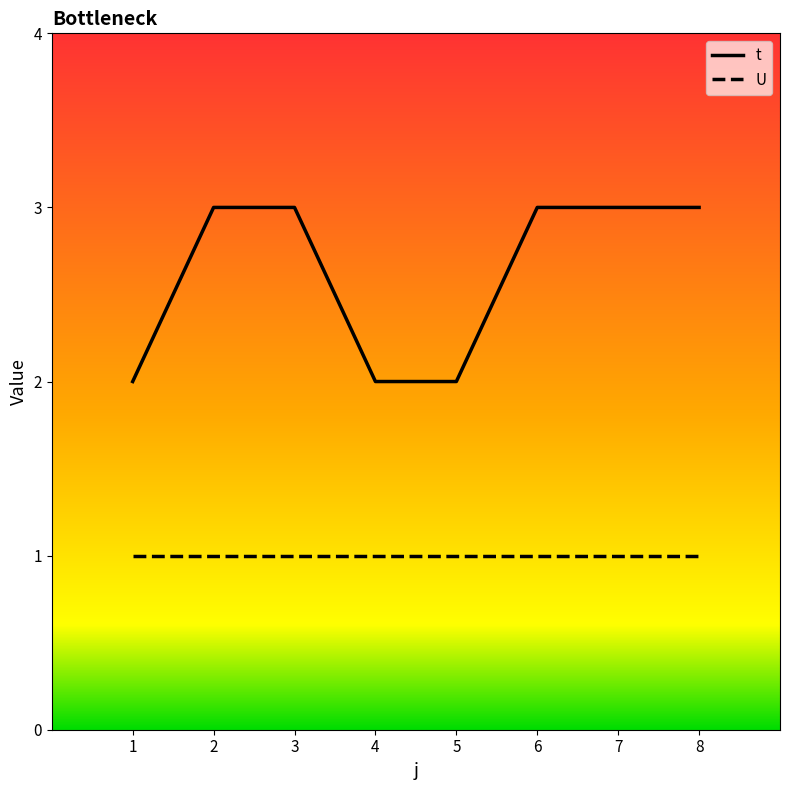

List the series in order of their peak value, lowest first.

U, t